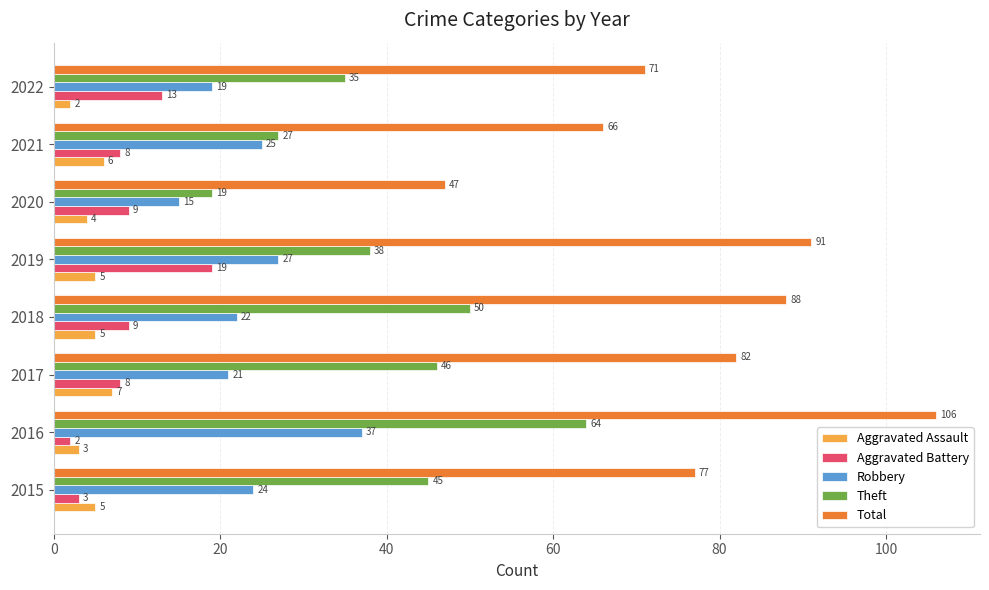

How many series are shown in this chart?

5